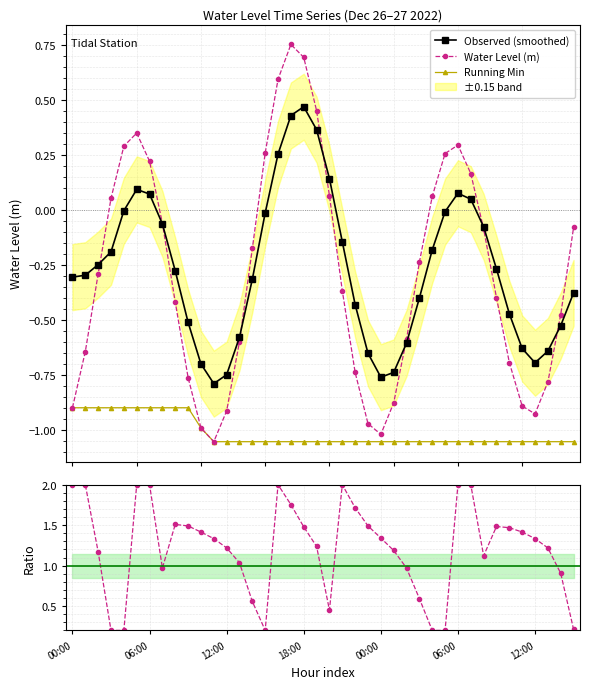

True or false: Observed (smoothed) and Running Min intersect in this chart.

False